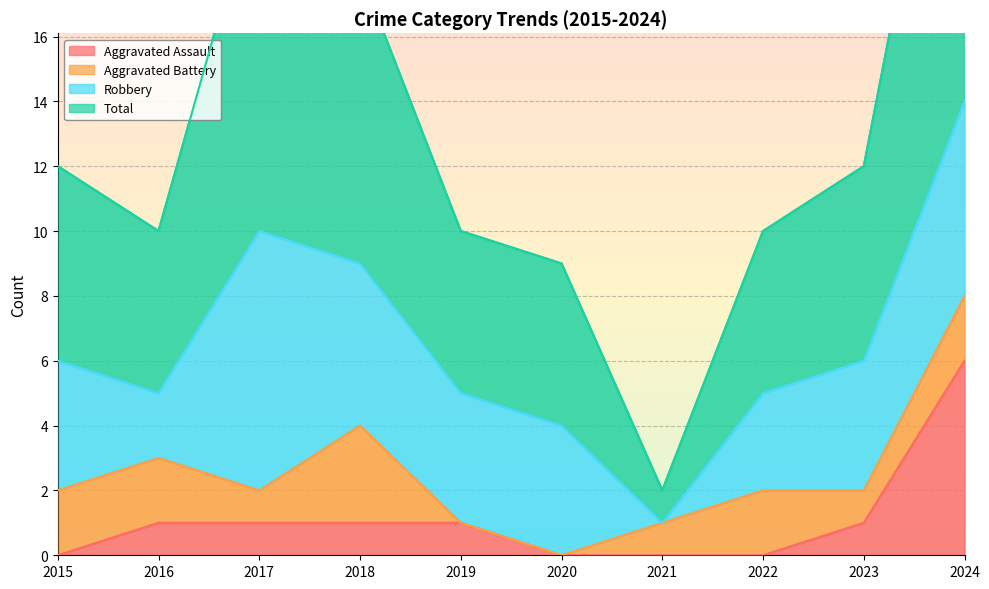

At which label is Aggravated Assault closest to 3?

2016